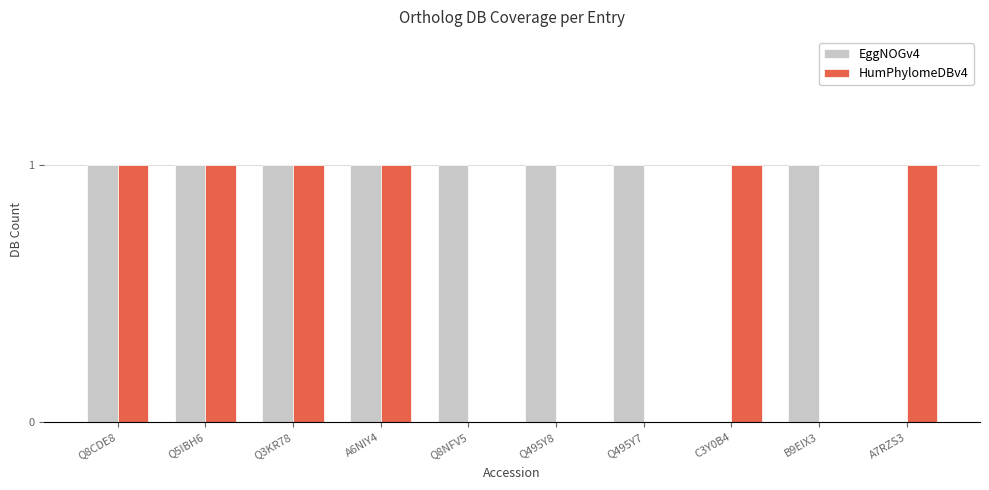

Is the value of EggNOGv4 at Q495Y7 greater than the value of HumPhylomeDBv4 at Q8NFV5?

Yes